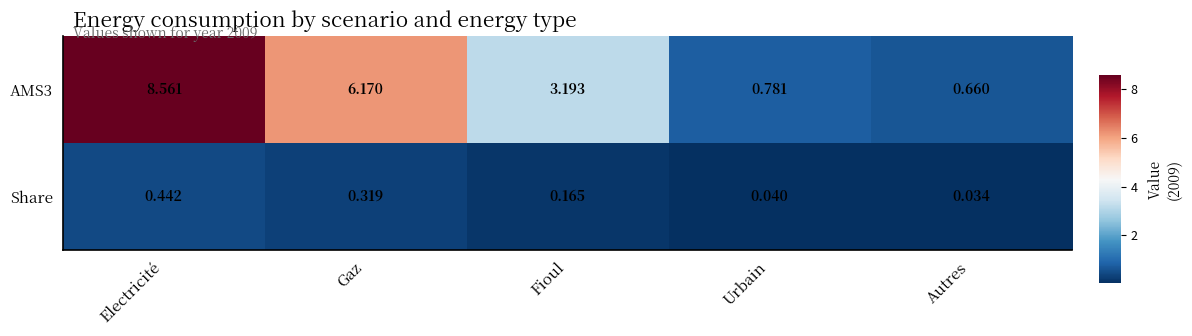

At which label does AMS3 reach its peak?

Electricité